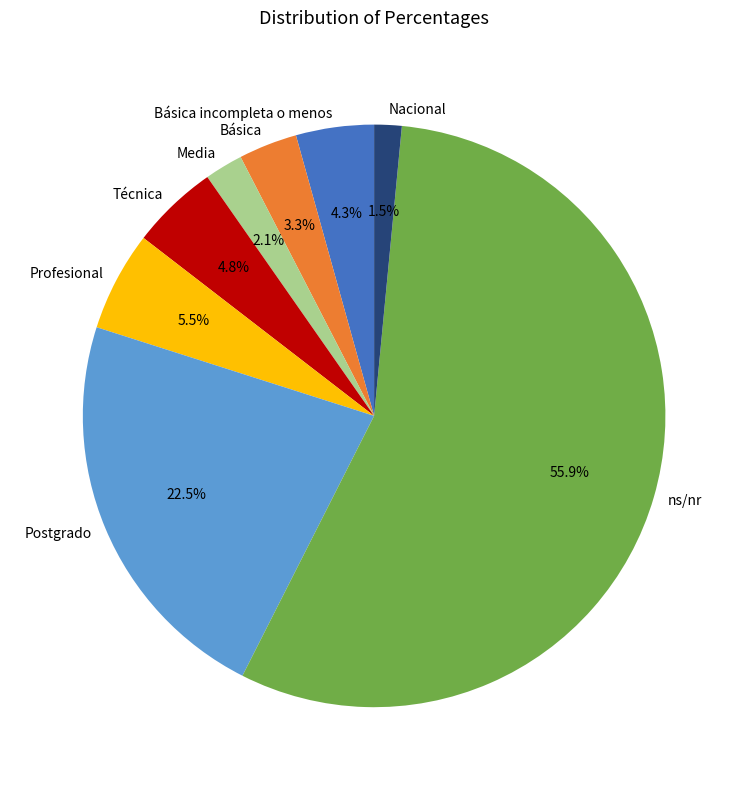

Which slice is the smallest?

Nacional